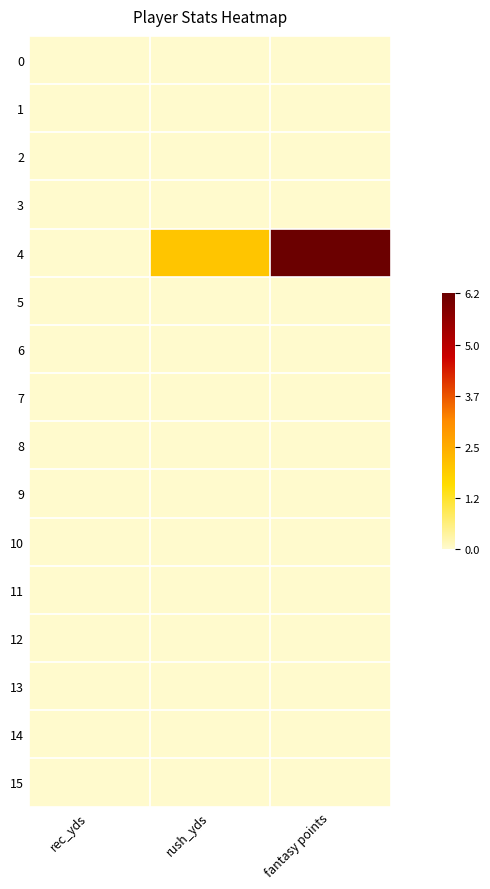

Reading left to right, list all the values displayed in this chart.

0: rec_yds=0.0	rush_yds=0.0	fantasy points=0.0
1: rec_yds=0.0	rush_yds=0.0	fantasy points=0.0
2: rec_yds=0.0	rush_yds=0.0	fantasy points=0.0
3: rec_yds=0.0	rush_yds=0.0	fantasy points=0.0
4: rec_yds=0.0	rush_yds=2.0	fantasy points=6.2
5: rec_yds=0.0	rush_yds=0.0	fantasy points=0.0
6: rec_yds=0.0	rush_yds=0.0	fantasy points=0.0
7: rec_yds=0.0	rush_yds=0.0	fantasy points=0.0
8: rec_yds=0.0	rush_yds=0.0	fantasy points=0.0
9: rec_yds=0.0	rush_yds=0.0	fantasy points=0.0
10: rec_yds=0.0	rush_yds=0.0	fantasy points=0.0
11: rec_yds=0.0	rush_yds=0.0	fantasy points=0.0
12: rec_yds=0.0	rush_yds=0.0	fantasy points=0.0
13: rec_yds=0.0	rush_yds=0.0	fantasy points=0.0
14: rec_yds=0.0	rush_yds=0.0	fantasy points=0.0
15: rec_yds=0.0	rush_yds=0.0	fantasy points=0.0